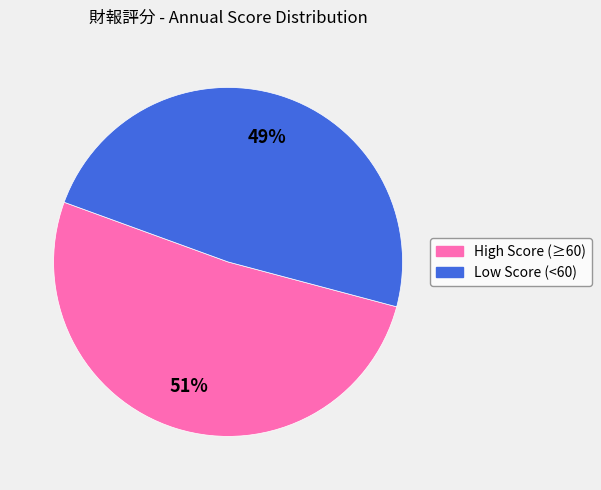

Does any single category account for the majority?

Yes